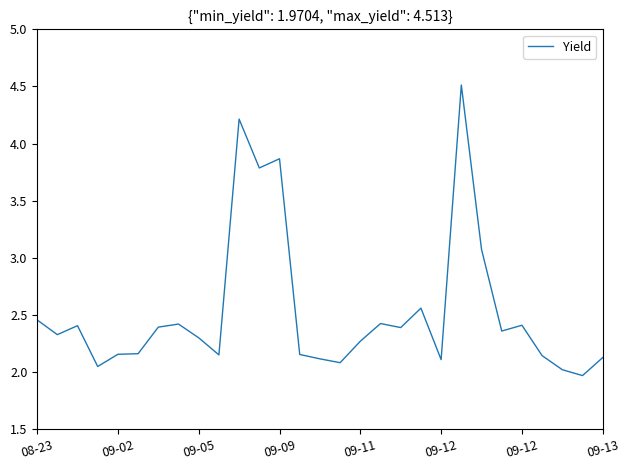

What is the greatest value displayed?

4.5